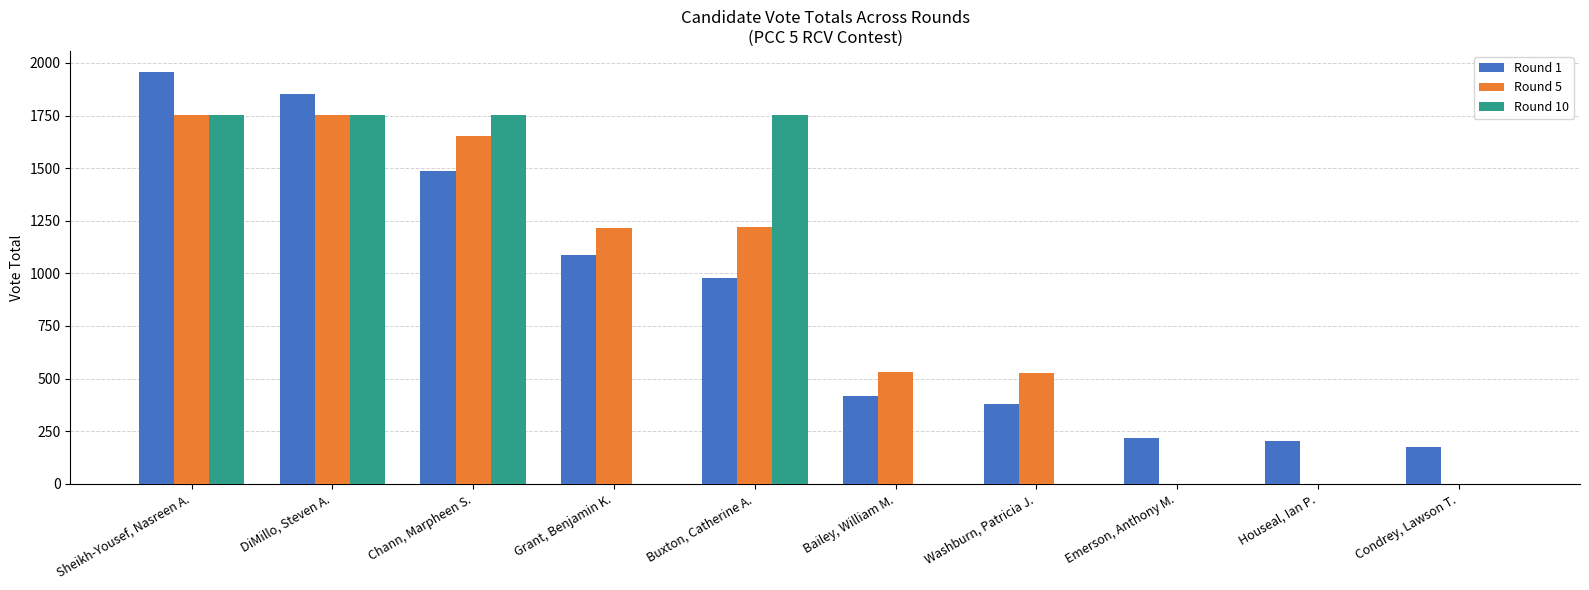

What is the total value across all series at Washburn, Patricia J.?

905.5